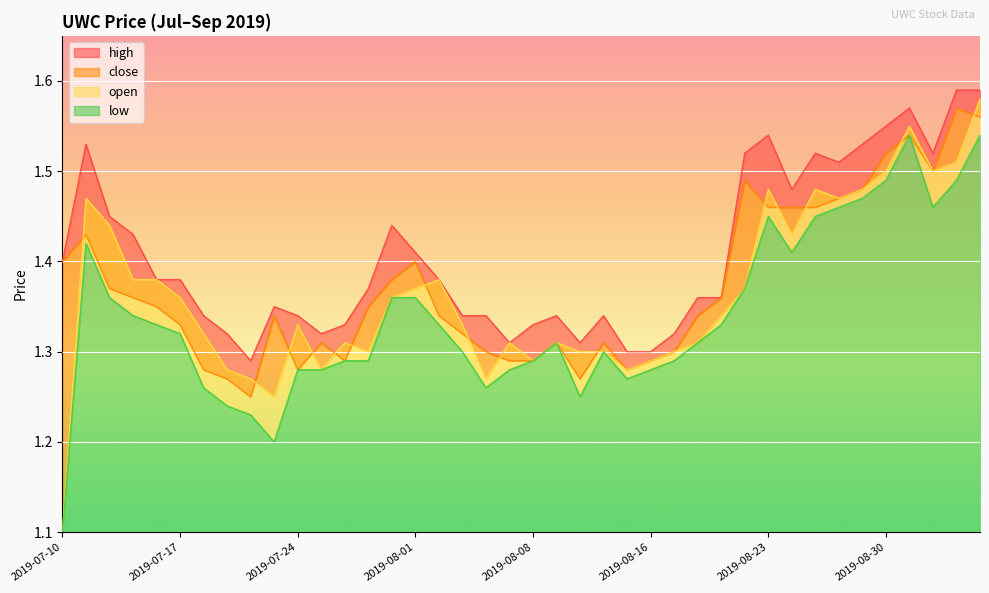

At which label is high closest to 1?

2019-07-22